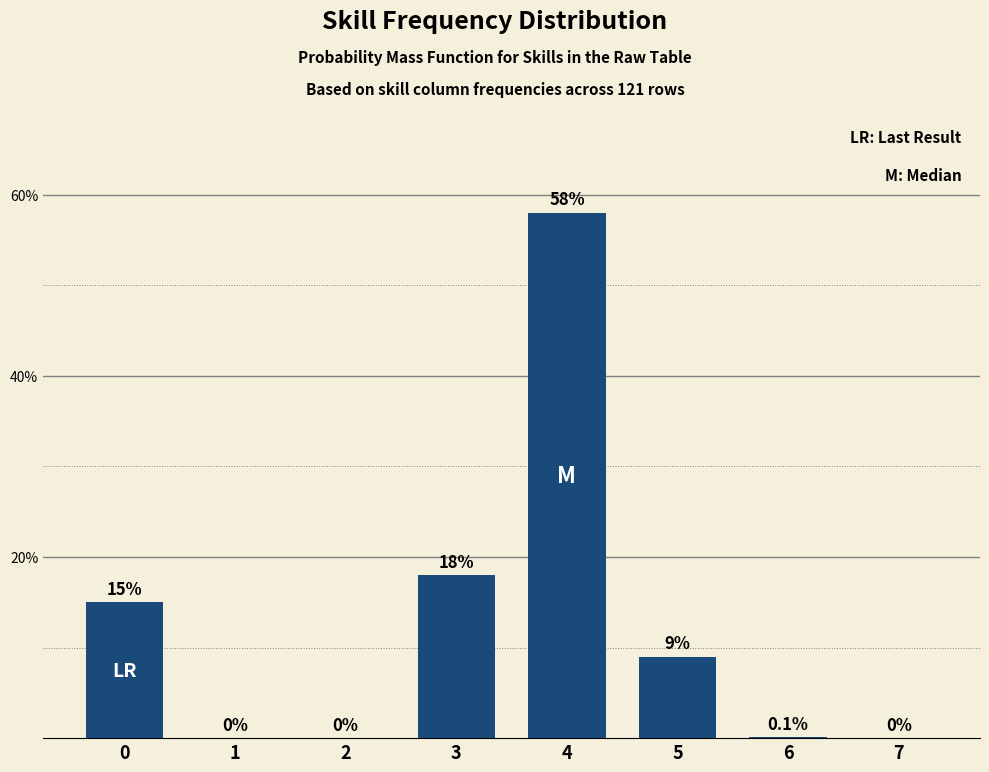

Reading left to right, what are all the values shown in this chart?

0=15.0	1=0.0	2=0.0	3=18.0	4=58.0	5=9.0	6=0.1	7=0.0